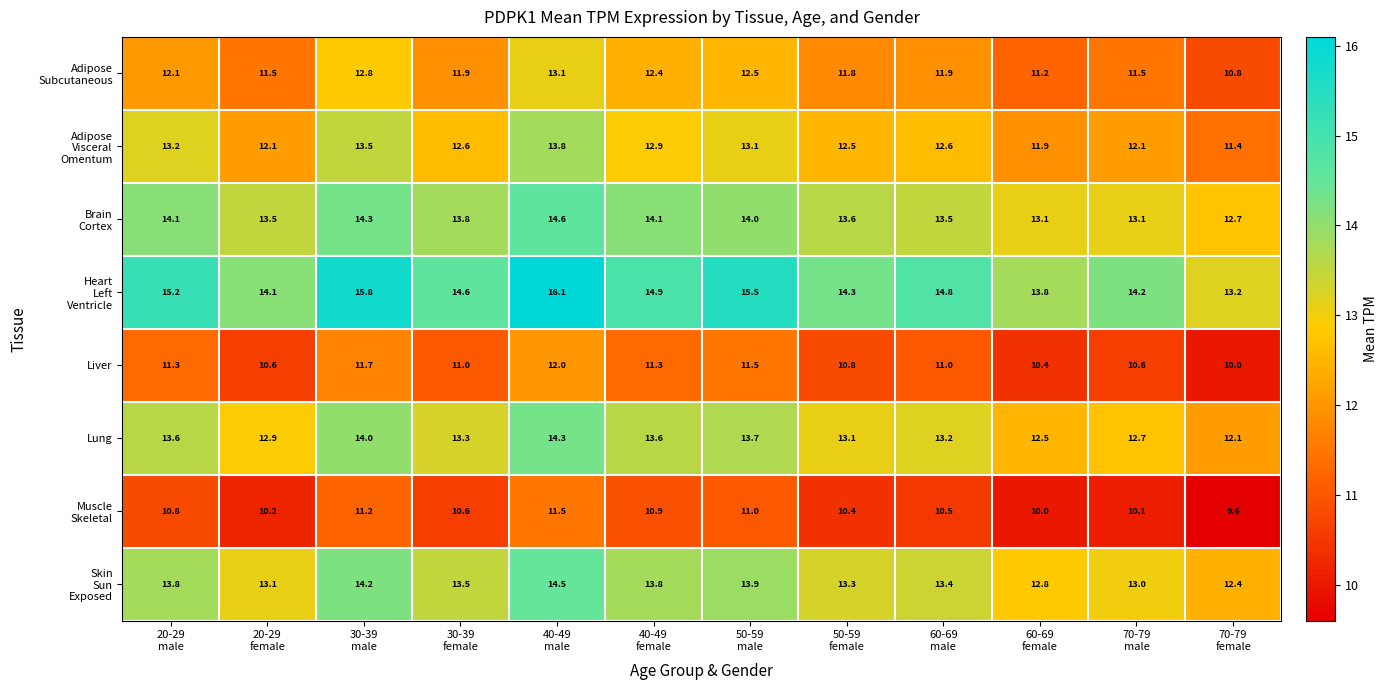

What is the smallest value displayed?

9.6